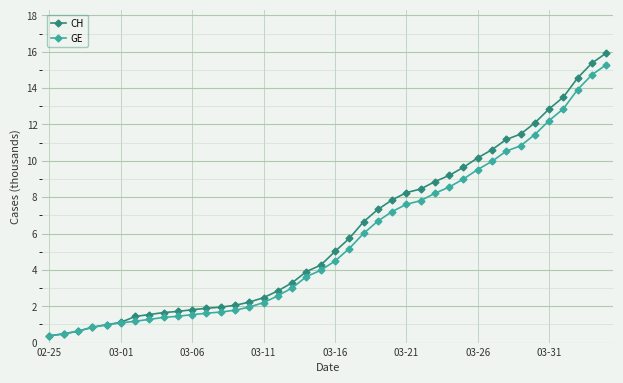

At how many categories does at least one series exceed 0?

40